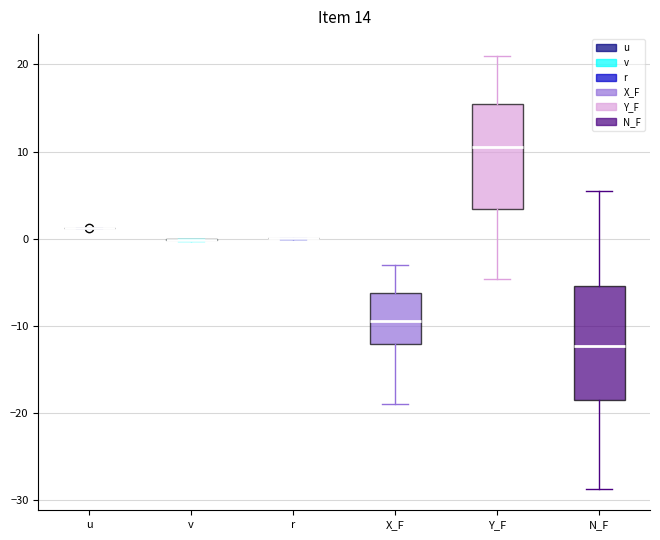

Comparing the boxes themselves (not the whiskers), which one is the tallest?

N_F